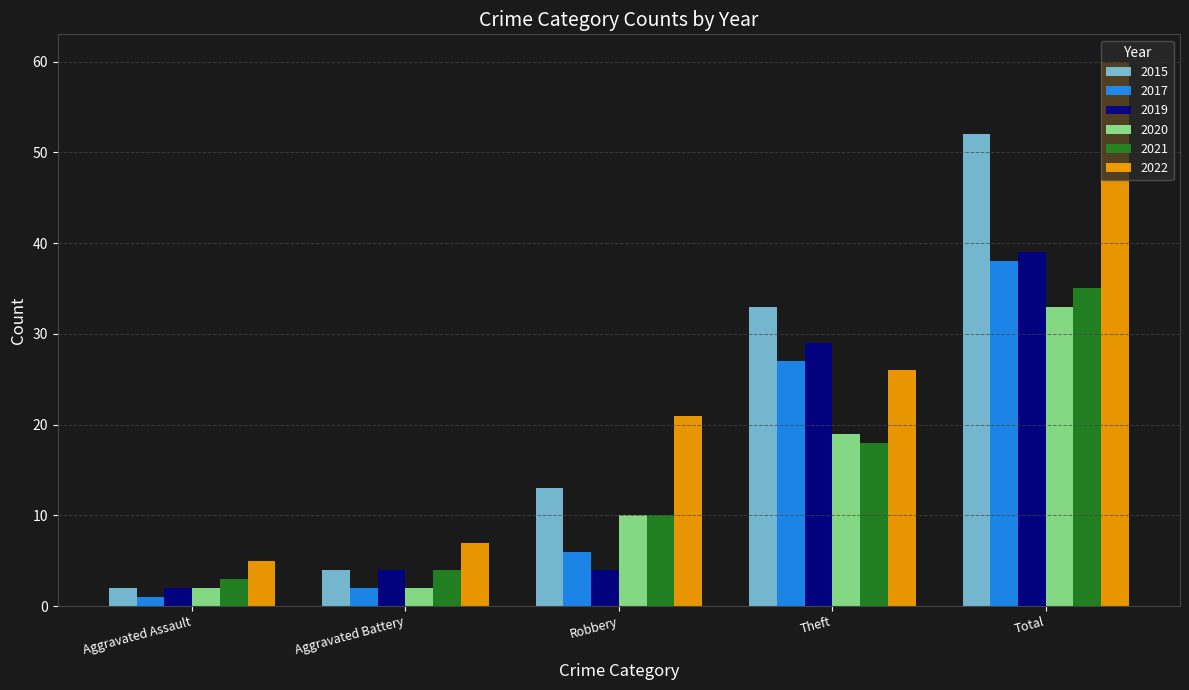

Reading left to right, what are all the values shown in this chart?

2015: 2	4	13	33	52
2017: 1	2	6	27	38
2019: 2	4	4	29	39
2020: 2	2	10	19	33
2021: 3	4	10	18	35
2022: 5	7	21	26	60